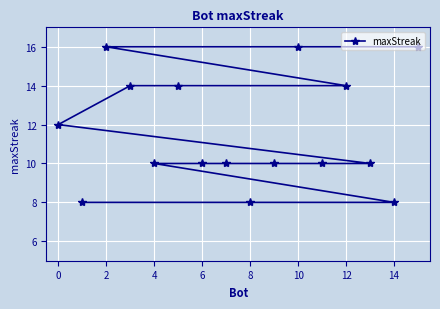

At which label is the value closest to 12?

0